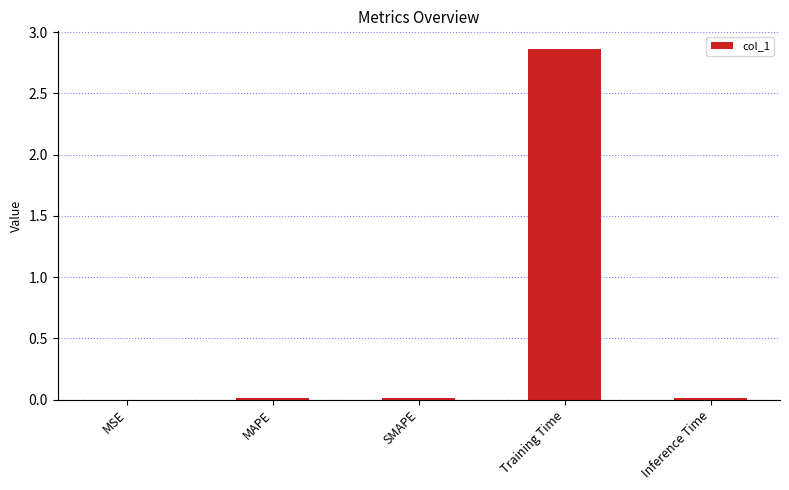

Which category has the highest value across all series?

Training Time